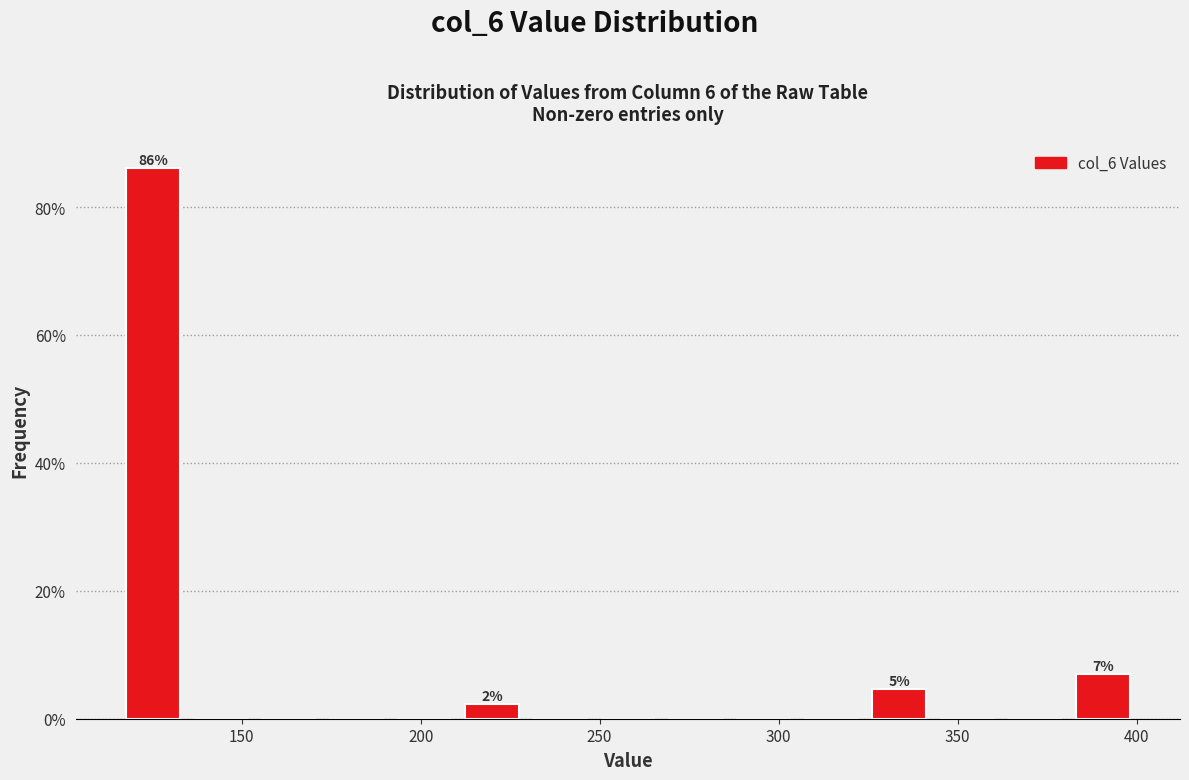

Read against the x-axis, roughly where is the centre of the tallest bar?

125